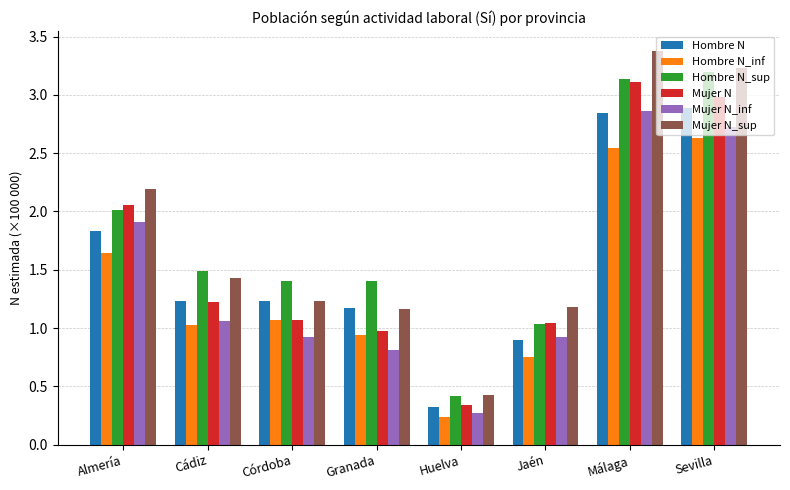

How many bars are there in total?

48